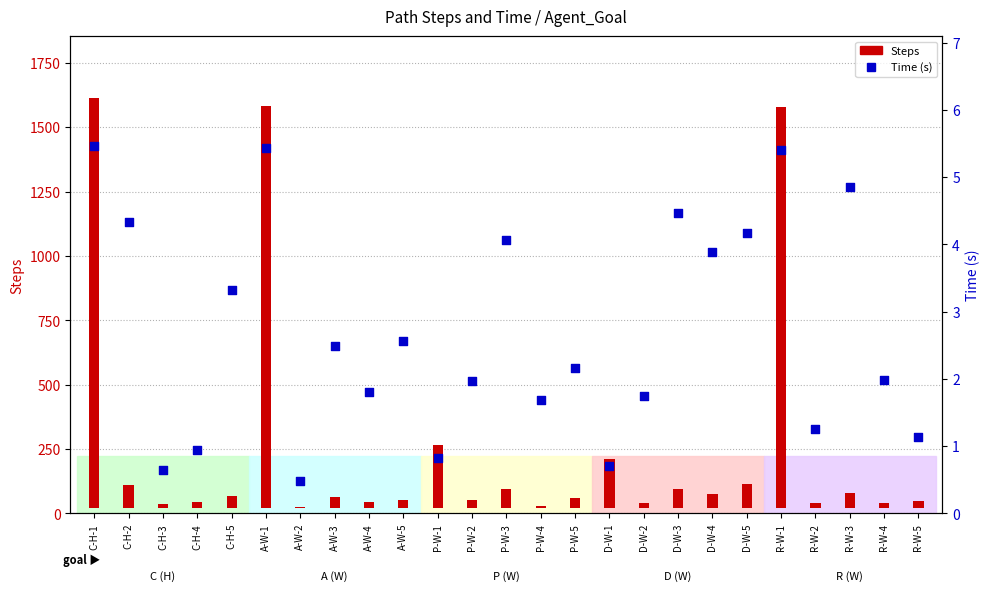

Which has a higher value, R-W-2 or C-H-5?

C-H-5